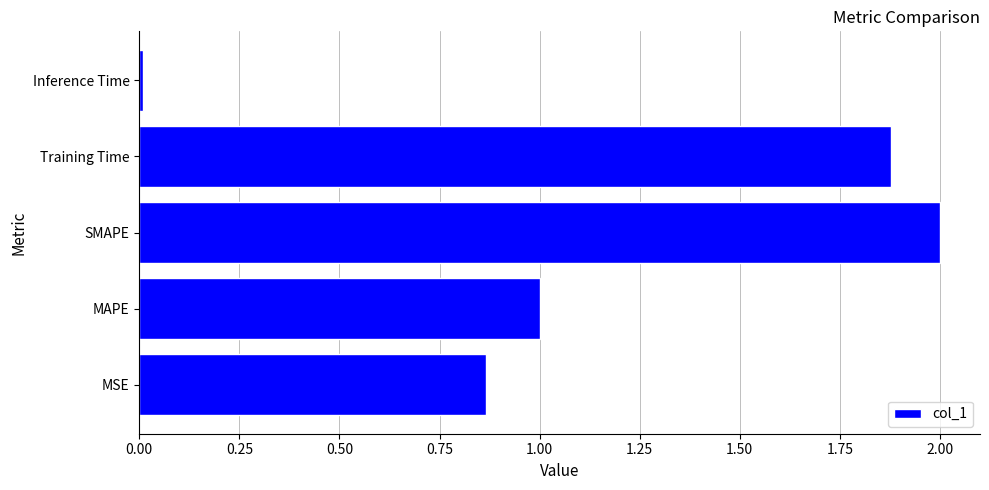

How many data points are less than 1?

2